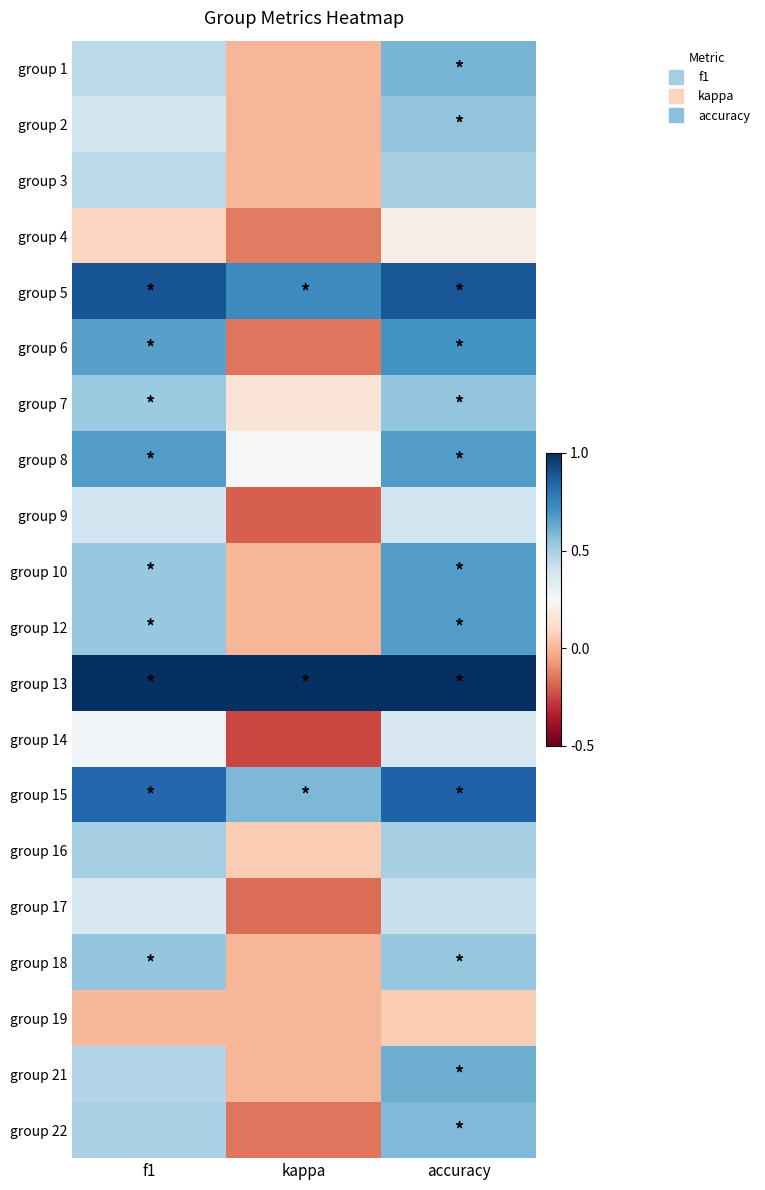

At kappa, list the series in order from largest to smallest.

group 13, group 5, group 15, group 8, group 7, group 16, group 1, group 2, group 3, group 10, group 12, group 18, group 19, group 21, group 4, group 6, group 22, group 17, group 9, group 14